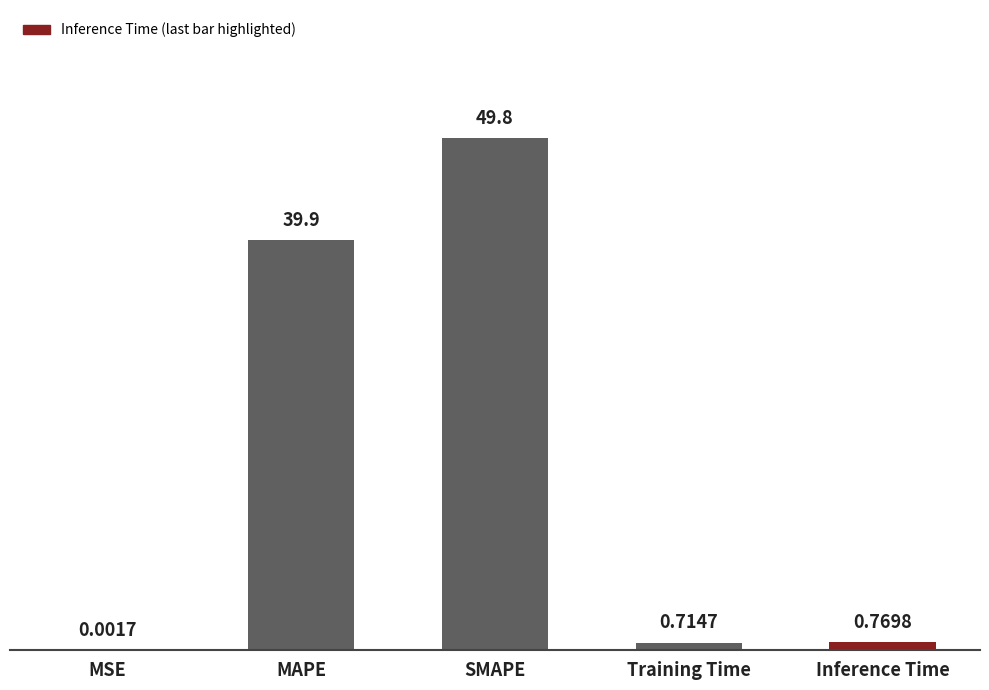

What is the change in value from SMAPE to Training Time?

-49.1